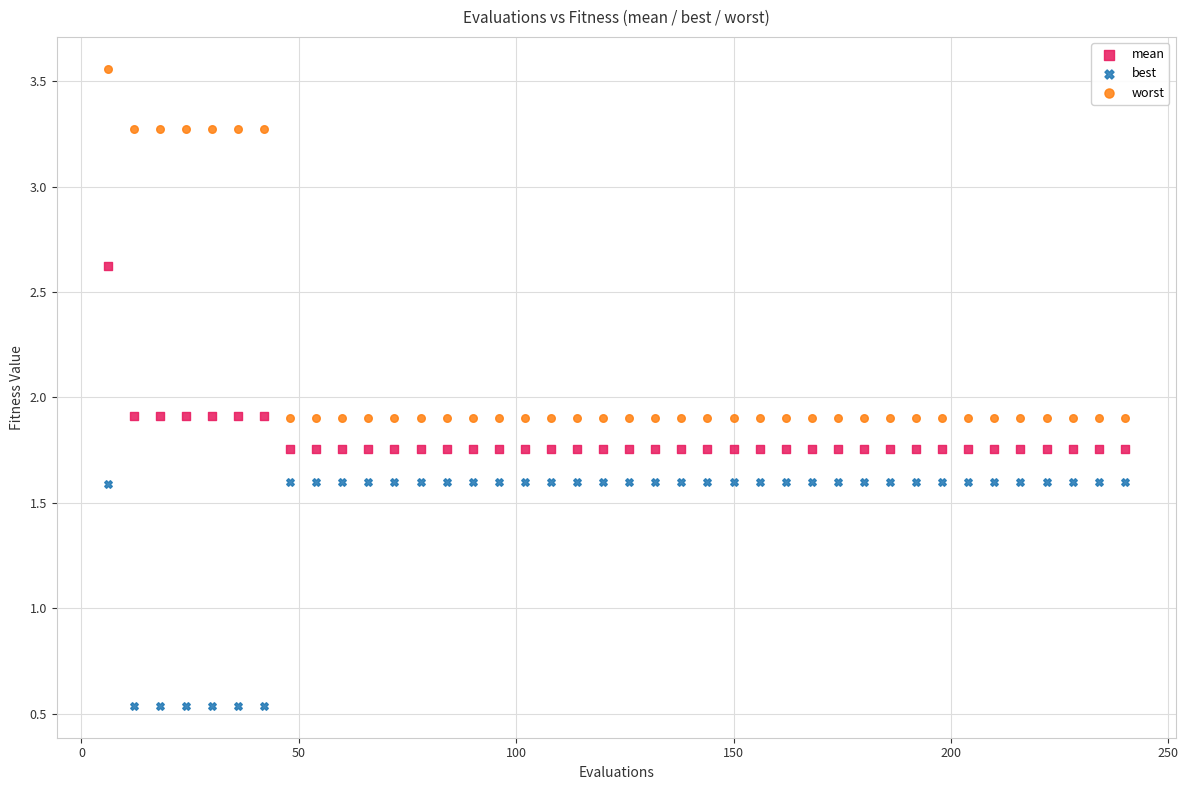

What is the X range (max minus min) for the scatter plot?

234.0